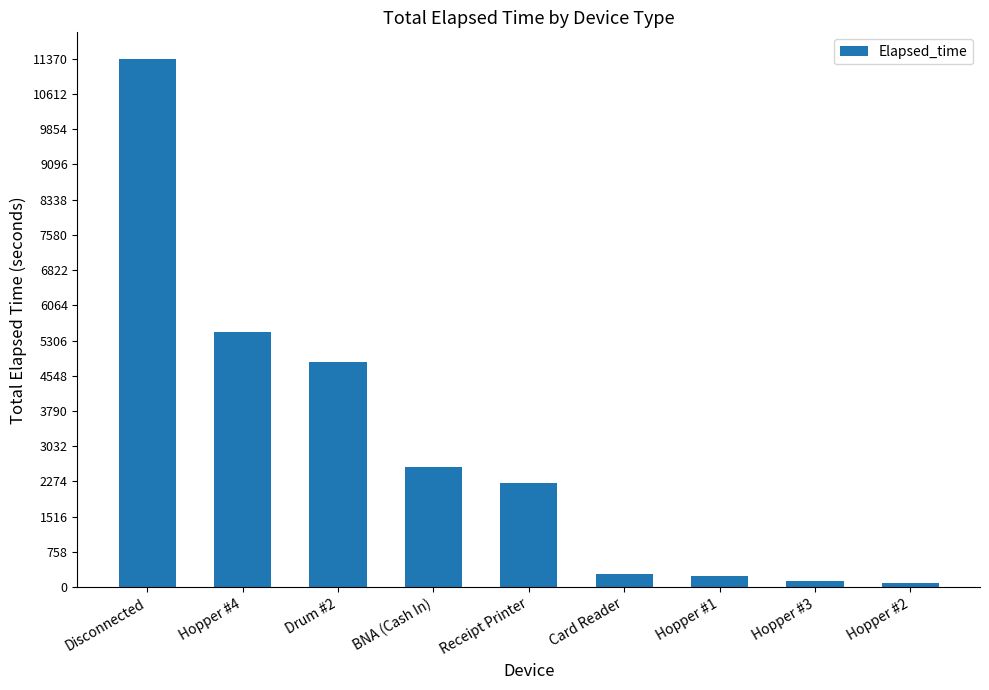

What is the label of the 3rd bar from the left?

Drum #2